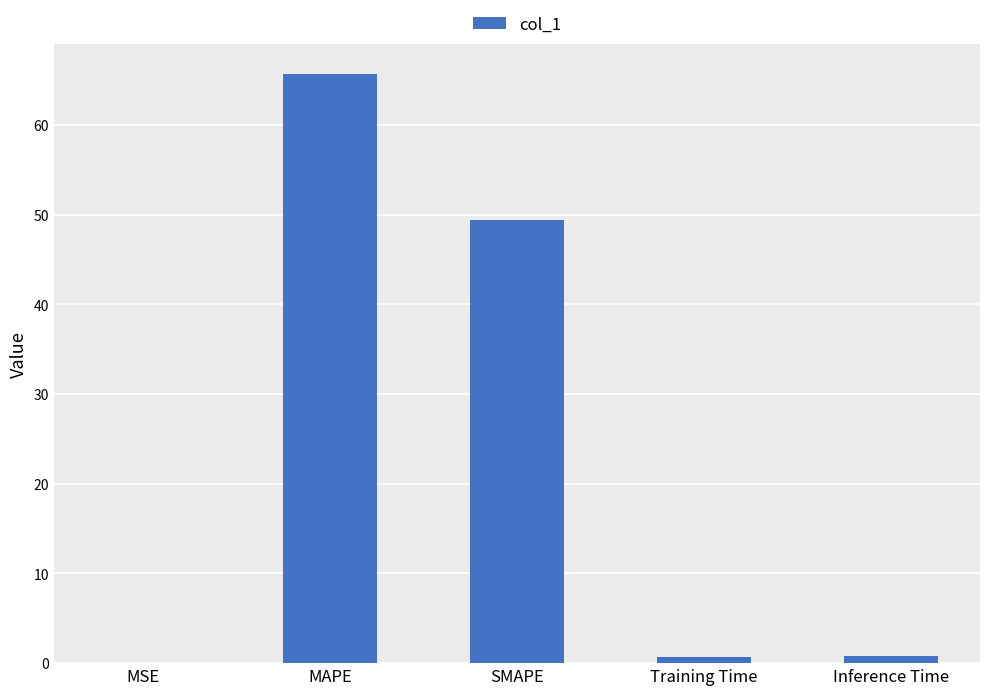

Where is the data nearest to the value 32?

SMAPE